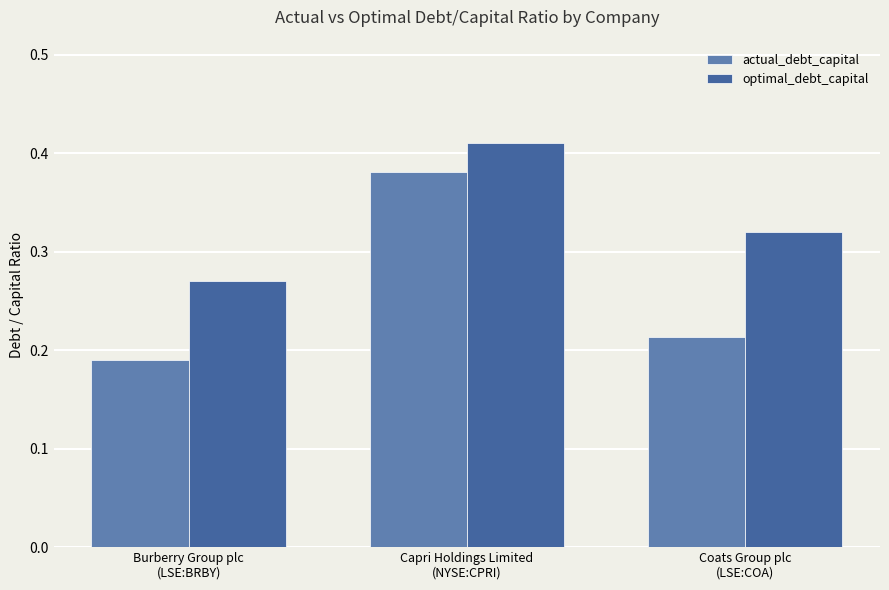

At Capri Holdings Limited
(NYSE:CPRI), list the series in order from largest to smallest.

optimal_debt_capital, actual_debt_capital